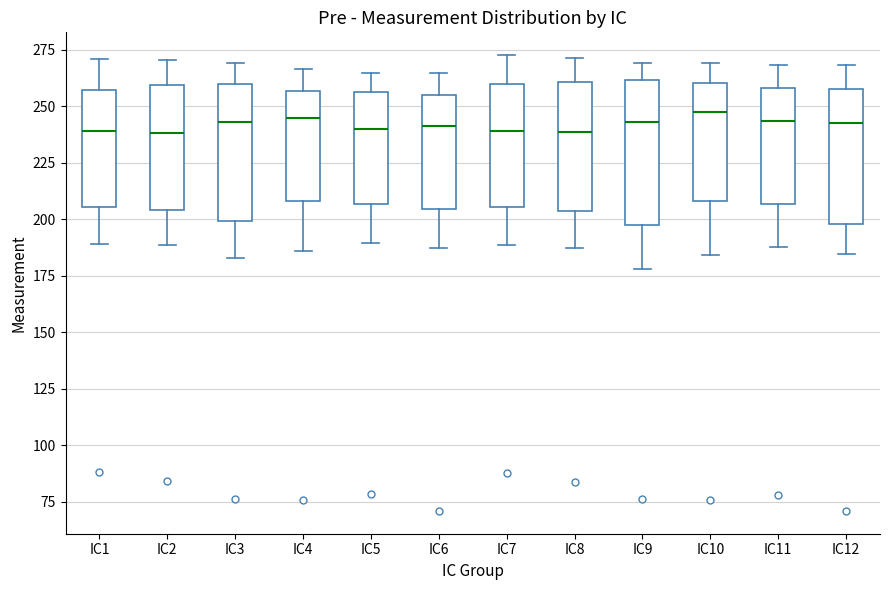

Reading left to right, transcribe this box plot: for each box, give where its median line is, the range the box spans, and where its two whiskers end, as read against the y-axis. The values are not printed on the chart, so give them approximately, as read against the axis.

IC1: median 240, box 205 to 255, whiskers 190 to 270
IC2: median 240, box 205 to 260, whiskers 190 to 270
IC3: median 245, box 200 to 260, whiskers 185 to 270
IC4: median 245, box 210 to 255, whiskers 185 to 265
IC5: median 240, box 205 to 255, whiskers 190 to 265
IC6: median 240, box 205 to 255, whiskers 185 to 265
IC7: median 240, box 205 to 260, whiskers 190 to 275
IC8: median 240, box 205 to 260, whiskers 190 to 270
IC9: median 245, box 195 to 260, whiskers 180 to 270
IC10: median 250, box 210 to 260, whiskers 185 to 270
IC11: median 245, box 205 to 260, whiskers 190 to 270
IC12: median 245, box 200 to 260, whiskers 185 to 270